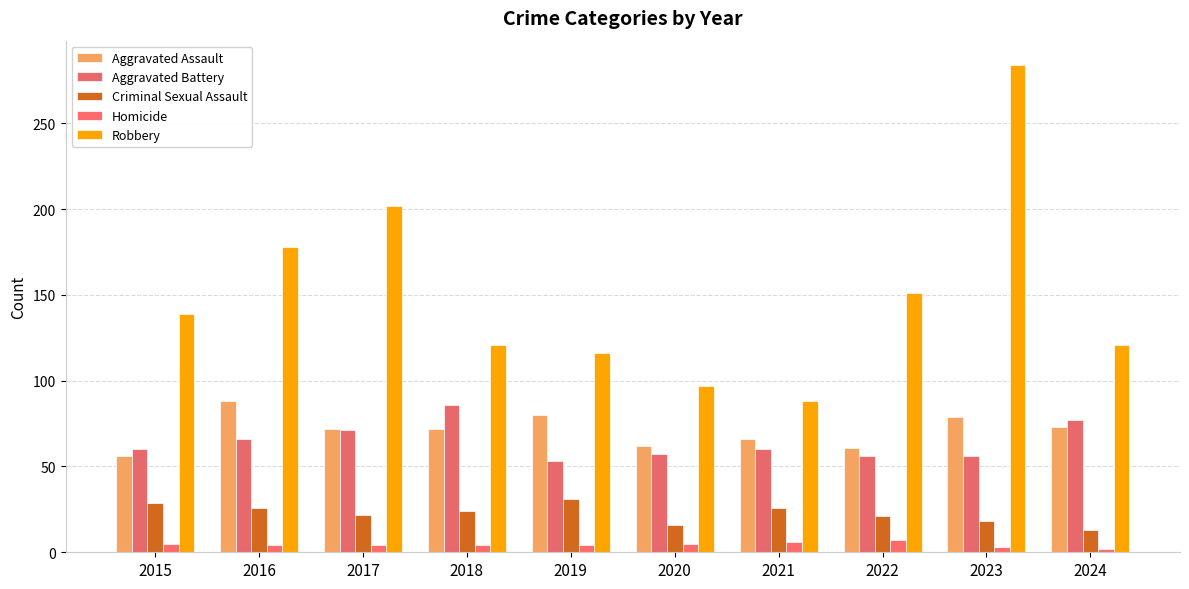

Reading right to left, transcribe all the data shown in this chart.

Aggravated Assault: 2024=73	2023=79	2022=61	2021=66	2020=62	2019=80	2018=72	2017=72	2016=88	2015=56
Aggravated Battery: 2024=77	2023=56	2022=56	2021=60	2020=57	2019=53	2018=86	2017=71	2016=66	2015=60
Criminal Sexual Assault: 2024=13	2023=18	2022=21	2021=26	2020=16	2019=31	2018=24	2017=22	2016=26	2015=29
Homicide: 2024=2	2023=3	2022=7	2021=6	2020=5	2019=4	2018=4	2017=4	2016=4	2015=5
Robbery: 2024=121	2023=284	2022=151	2021=88	2020=97	2019=116	2018=121	2017=202	2016=178	2015=139